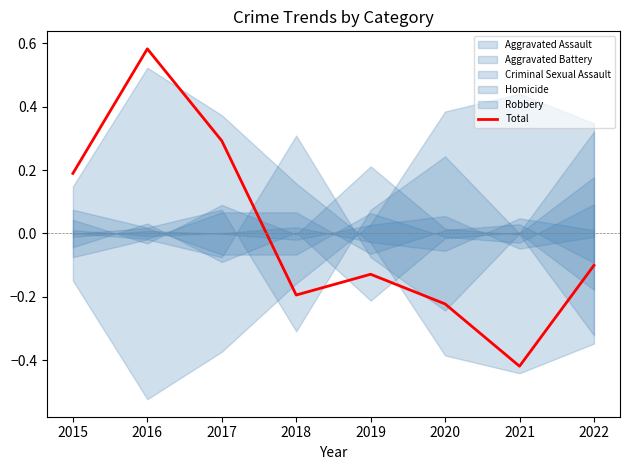

How many lines are shown in the chart?

1